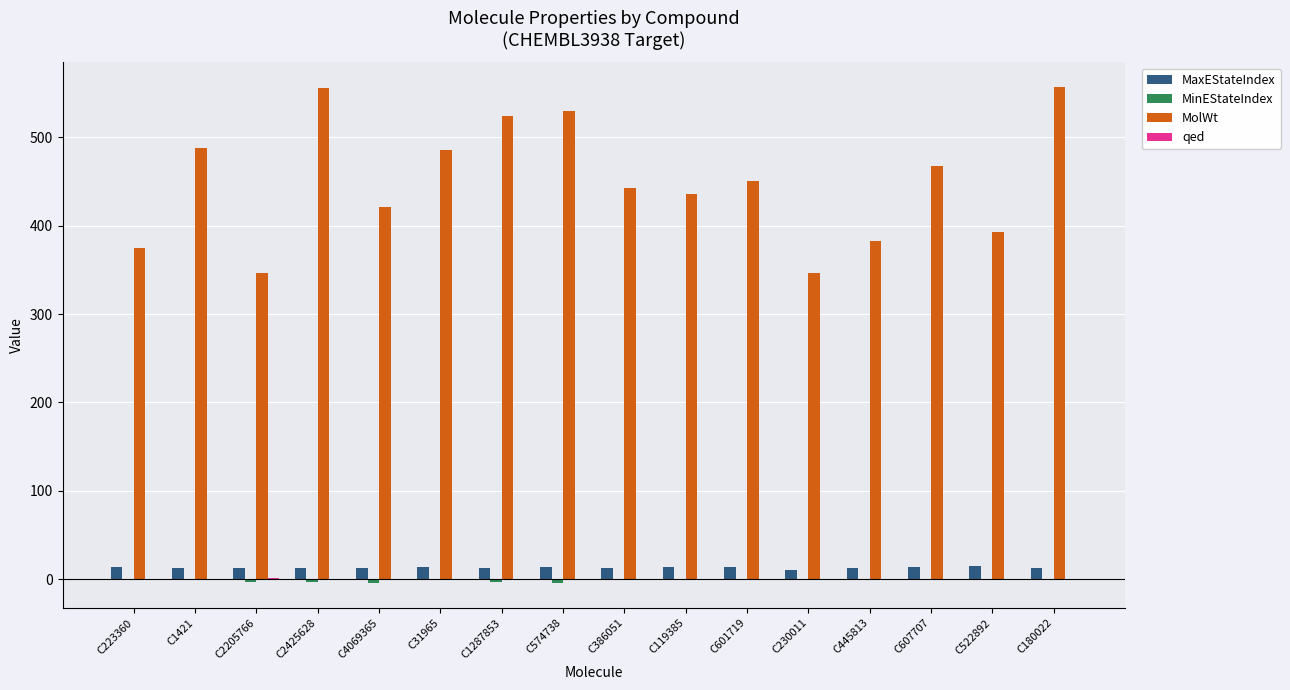

Does the chart contain stacked bars?

No